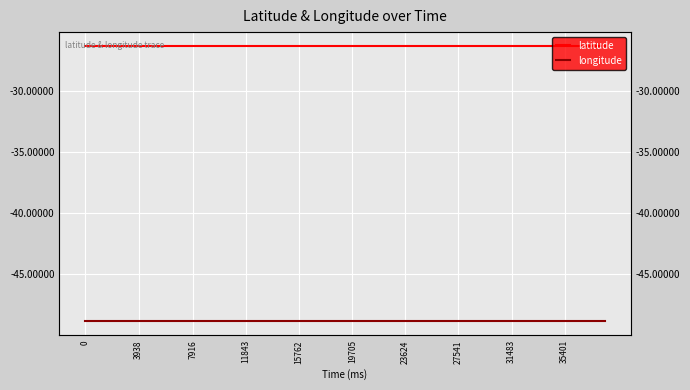

What is the minimum value for latitude?

-26.3